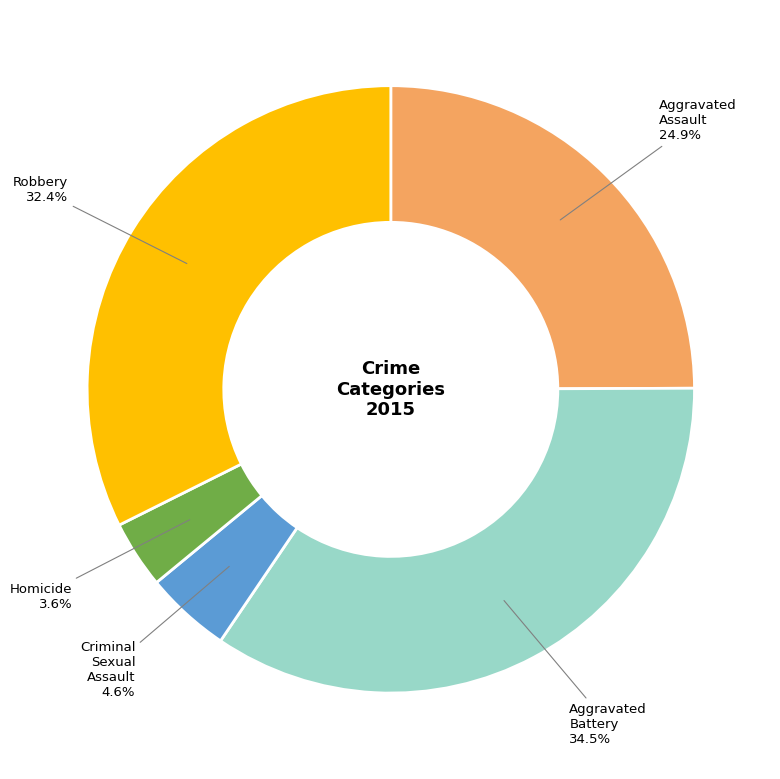

True or false: Homicide accounts for 12% of the total.

False